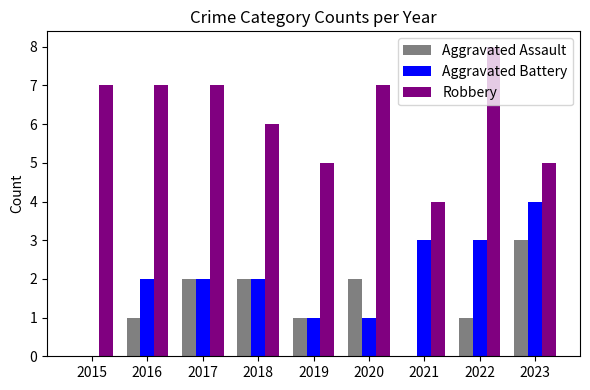

What is the average value of the Aggravated Battery series?

2